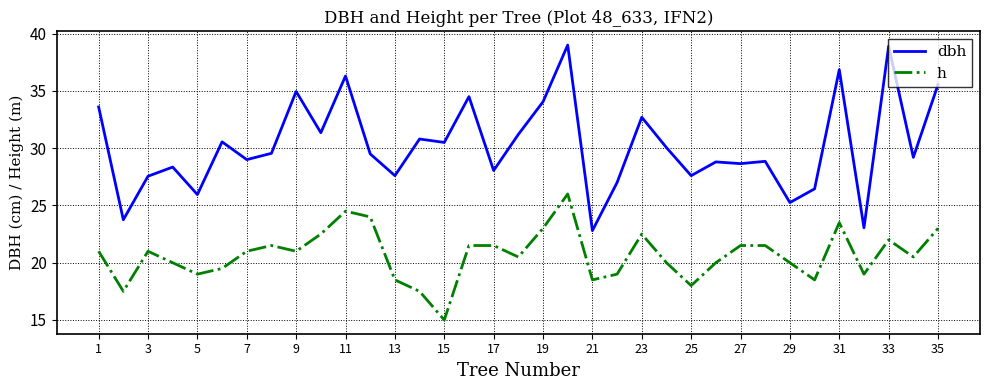

True or false: h and dbh intersect in this chart.

False